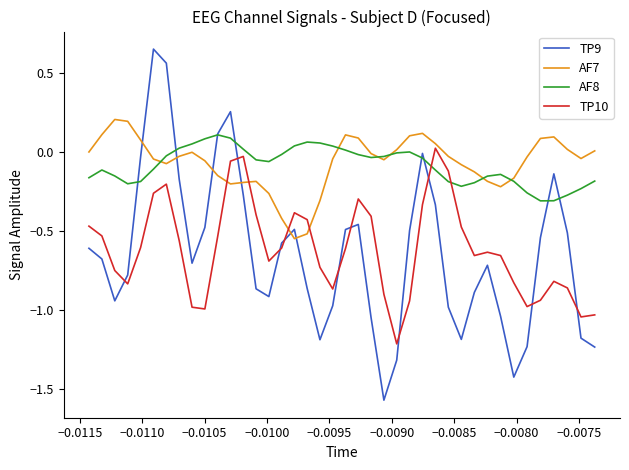

How many intersections are there between AF7 and AF8?

6